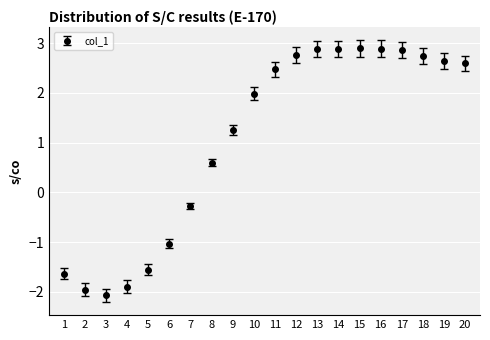

What is the ratio of the value at 17 to the value at 10?

1.4